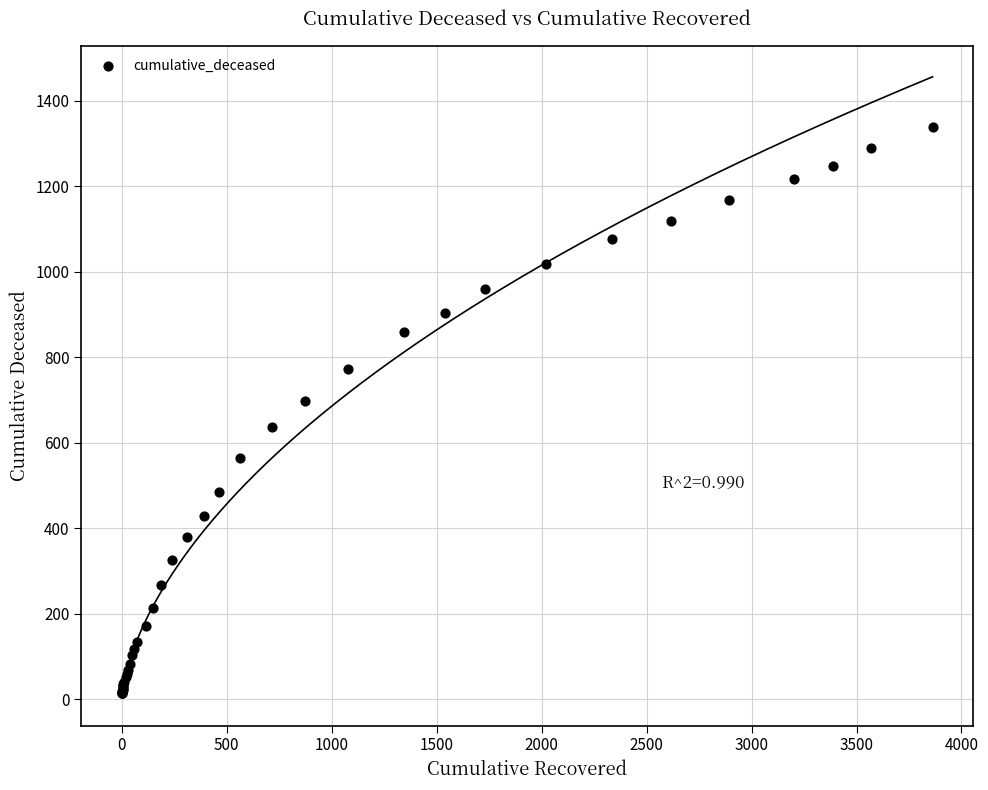

What Y value in the scatter plot is closest to 676?

699